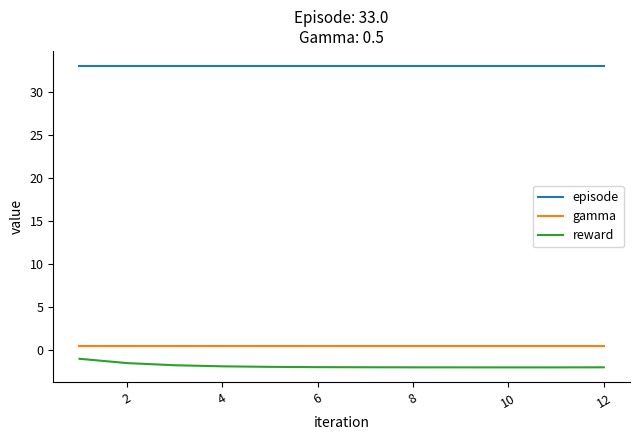

What is the highest value of the episode series?

33.0